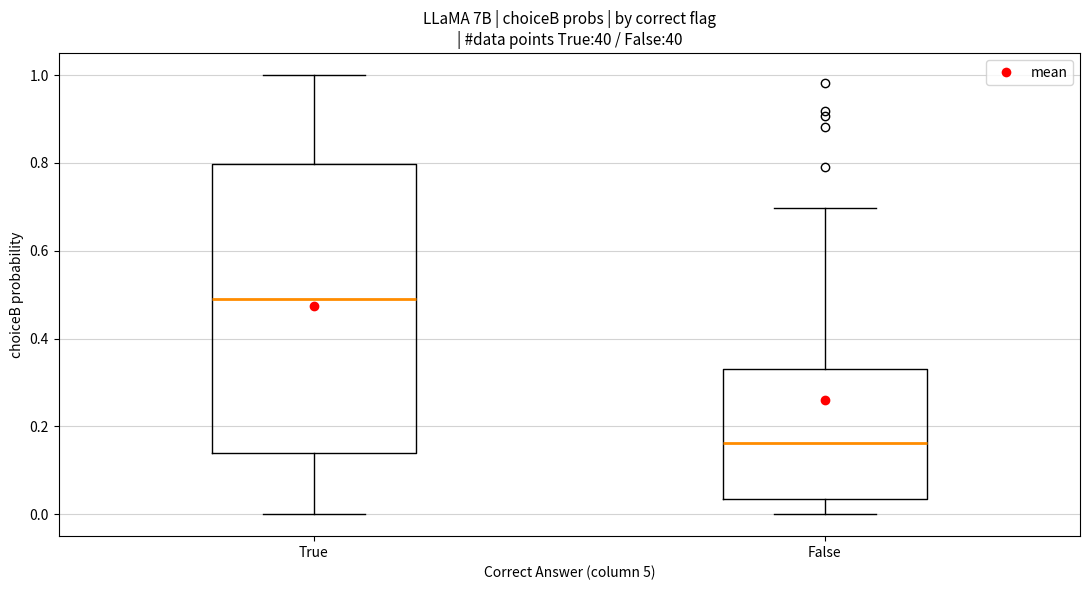

Reading left to right, transcribe this box plot: for each box, give where its median line is, the range the box spans, and where its two whiskers end, as read against the y-axis. The values are not printed on the chart, so give them approximately, as read against the axis.

True: median 0.48, box 0.14 to 0.80, whiskers 0.00 to 1.00
False: median 0.16, box 0.04 to 0.32, whiskers 0.00 to 0.70